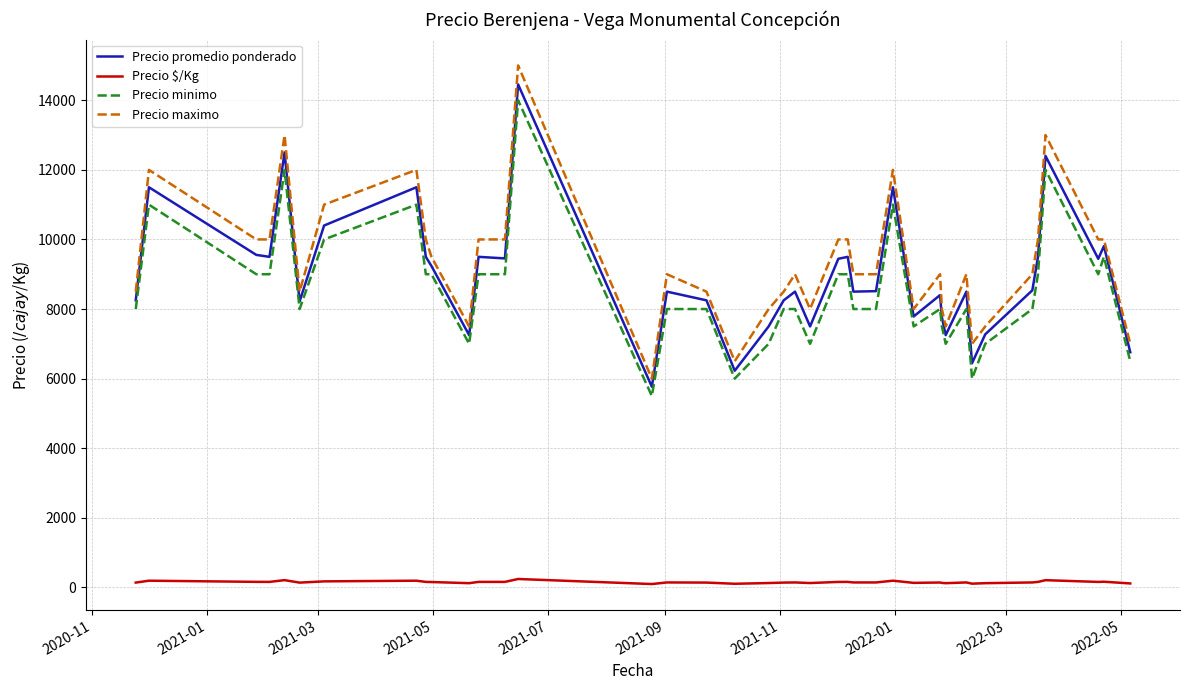

What are all the series names shown in the legend?

Precio promedio ponderado, Precio $/Kg, Precio minimo, Precio maximo